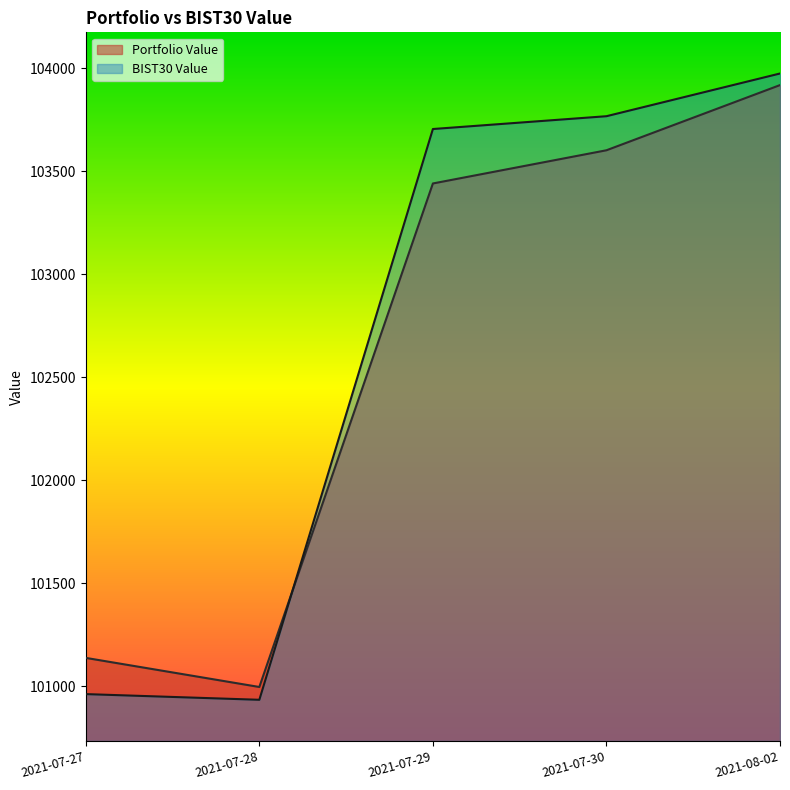

At how many categories does at least one series exceed 103387?

3